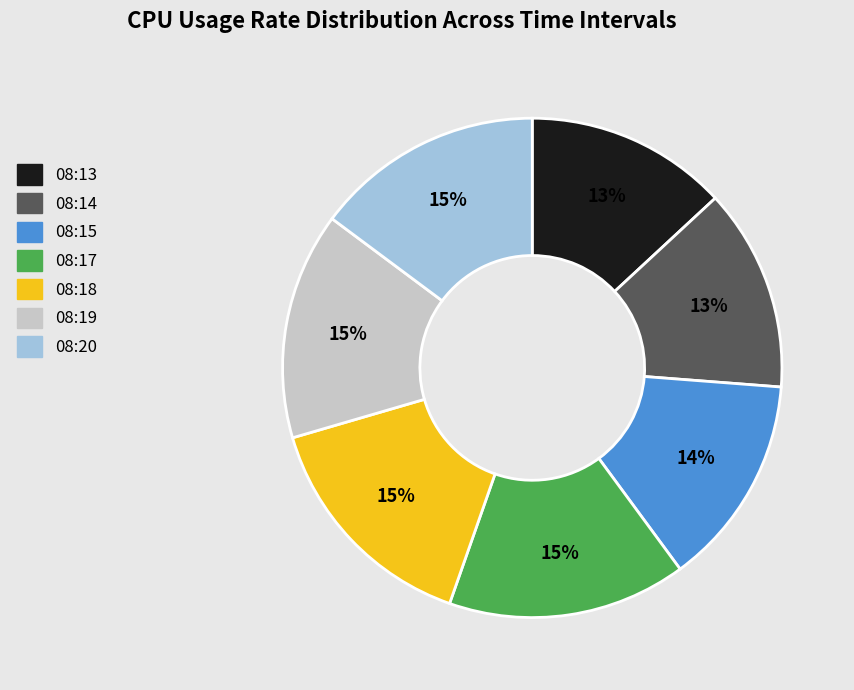

Between 08:14 and 08:18, which is larger?

08:18